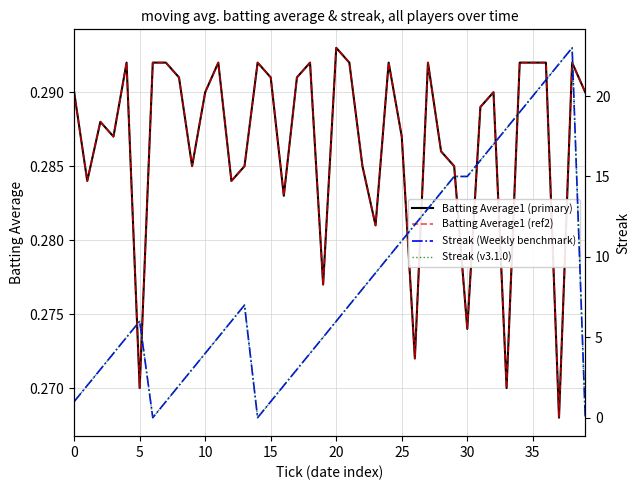

Which series ends up on top after the final intersection of Streak (v3.1.0) and Batting Average1 (ref2)?

Batting Average1 (ref2)